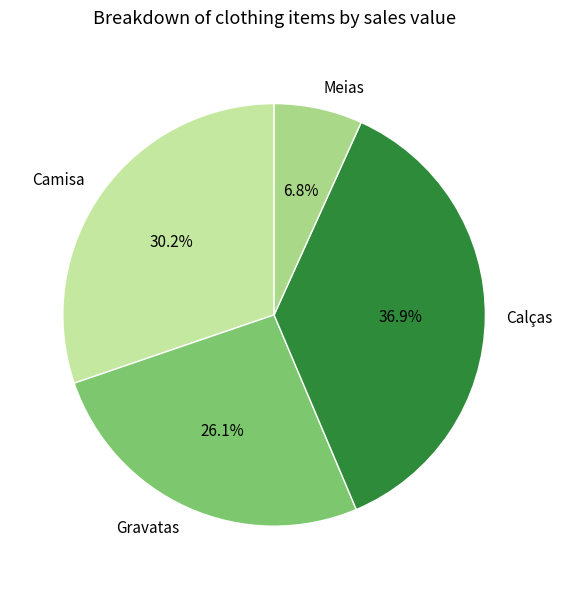

What percentage is NOT represented by Calças?

63.1%